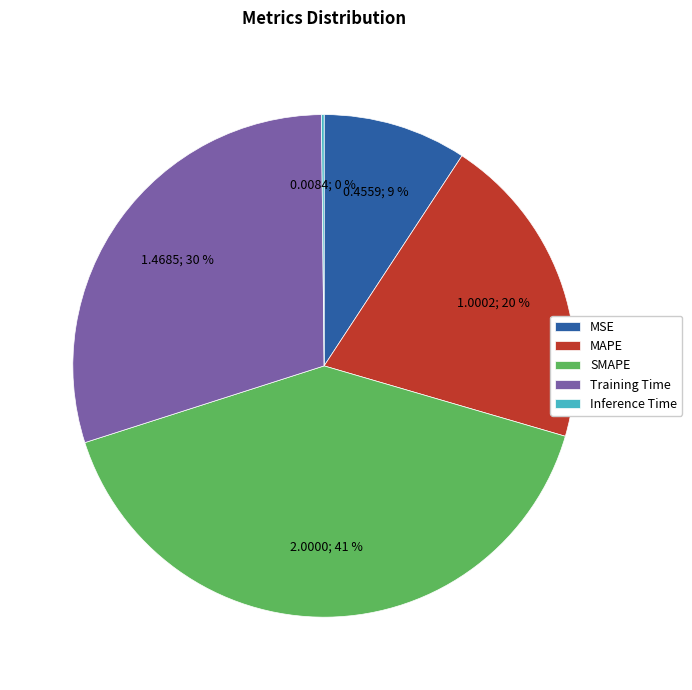

Is Training Time the majority of the pie?

No